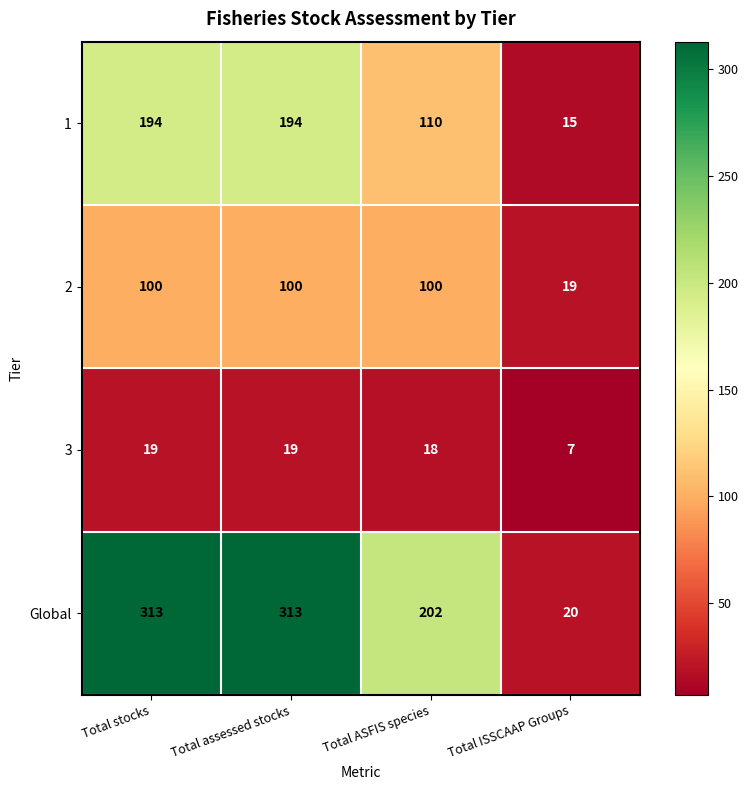

At Total ASFIS species, list the series in order from largest to smallest.

Global, 1, 2, 3